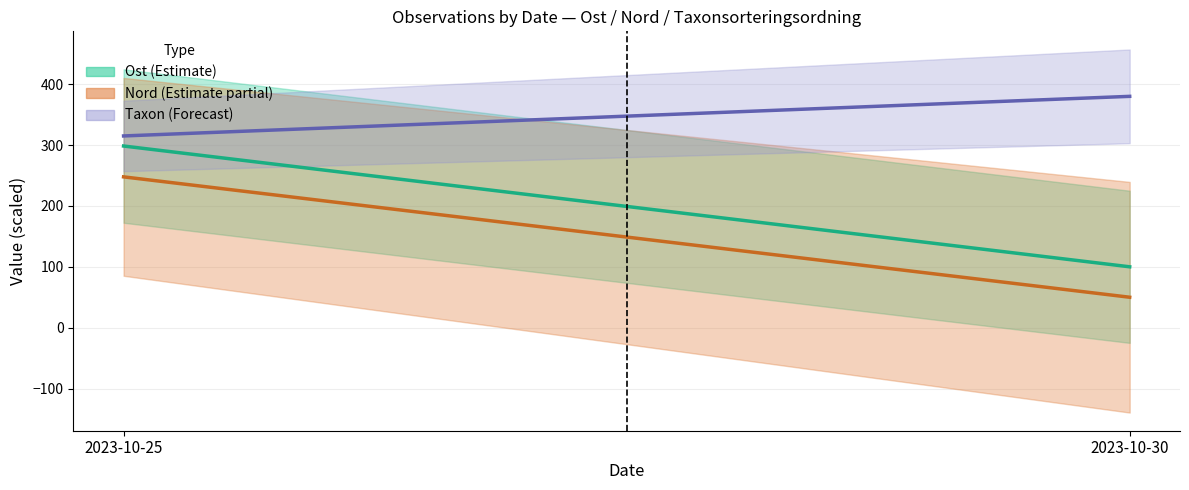

What is the maximum value shown in the chart?

380.0